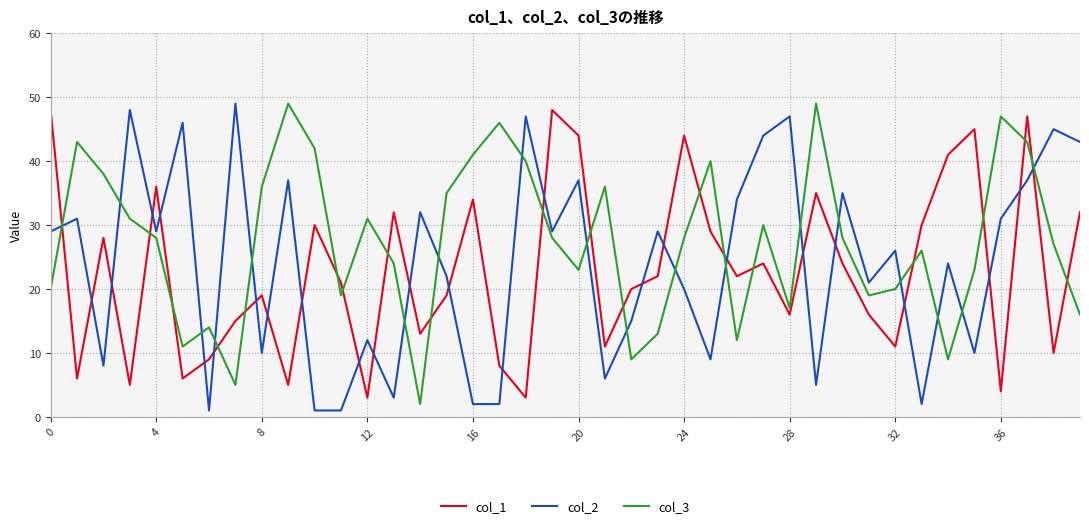

Which series has the largest total across all categories?

col_3